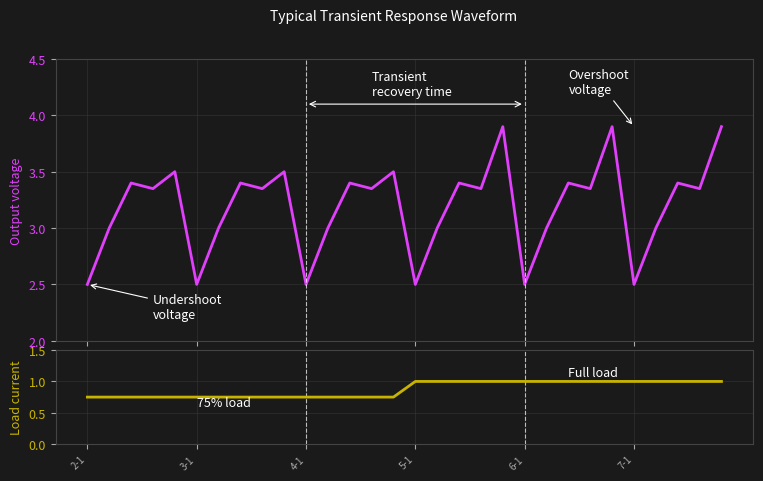

What is the minimum value for Load current?

0.8